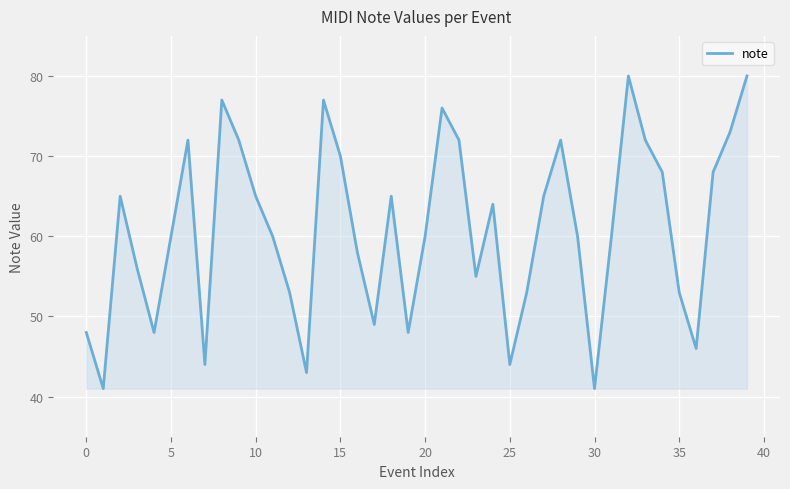

What is the maximum value shown in the chart?

80